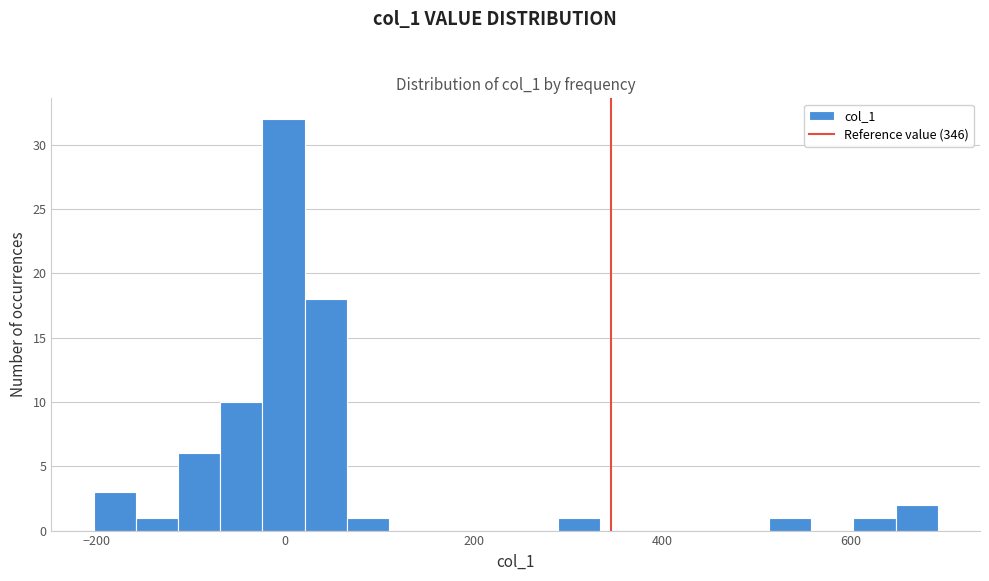

Around what value on the x-axis is the tallest bar? Give the approximate position of its centre, as read against the axis.

0